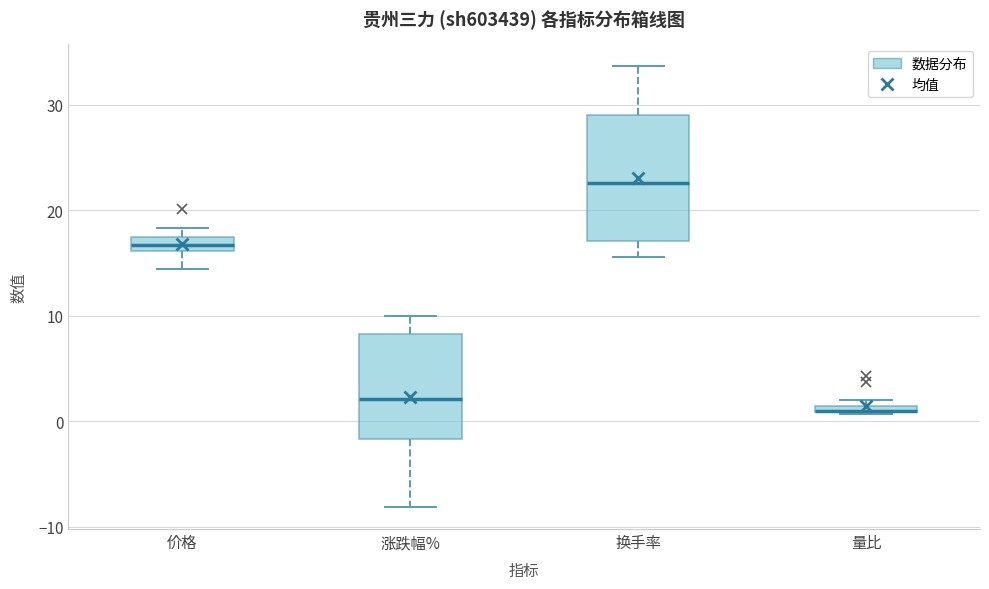

Which box is the tallest, from its lower edge to its upper edge?

换手率